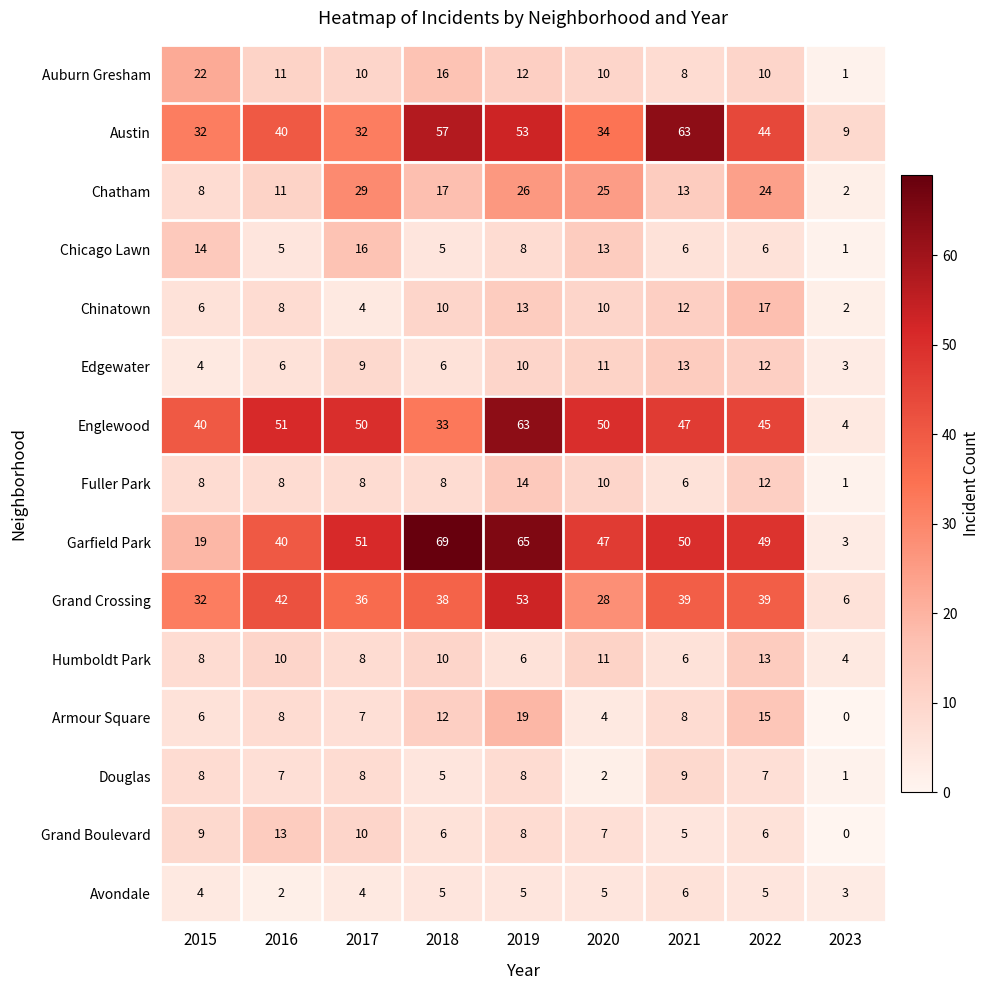

The Chinatown series shows 7 at 2017. True or false?

False